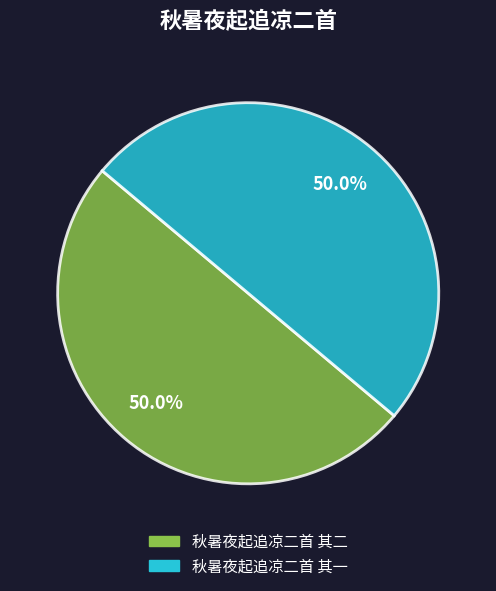

What is the ratio of the value at 秋暑夜起追凉二首 其一 to the value at 秋暑夜起追凉二首 其二?

1.0